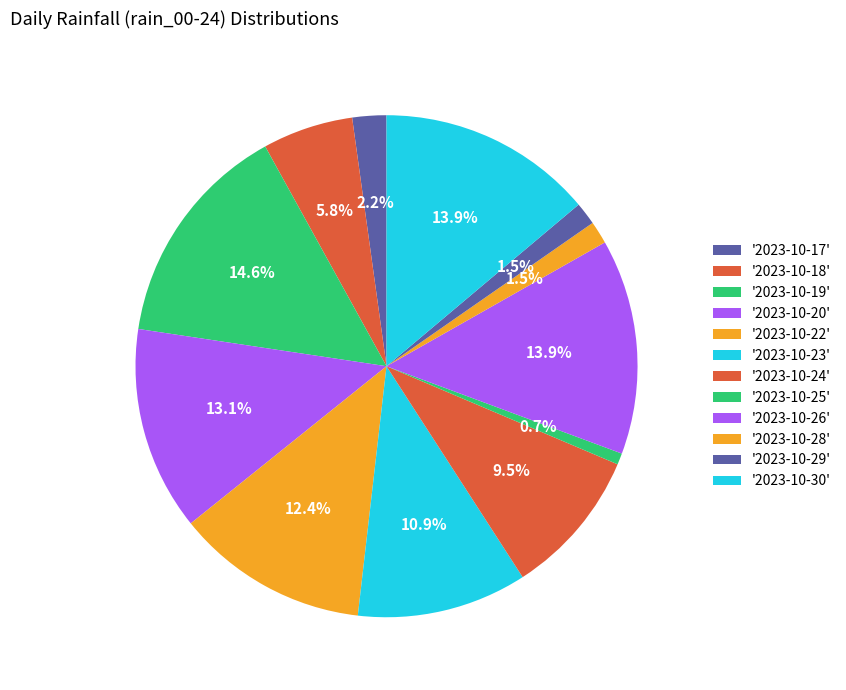

How many segments does this pie chart have?

12